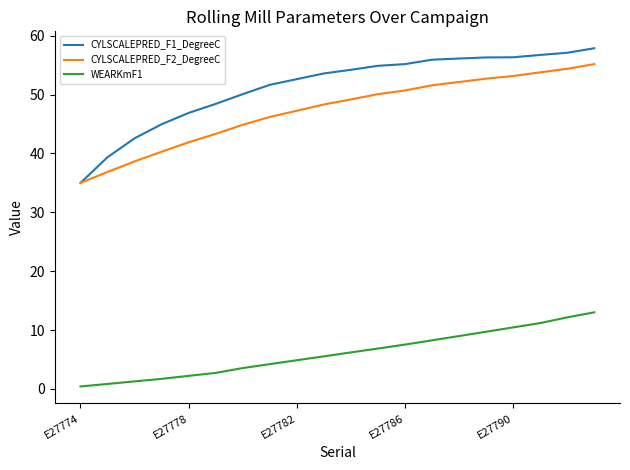

Rank the series by their maximum value, from highest to lowest.

CYLSCALEPRED_F1_DegreeC, CYLSCALEPRED_F2_DegreeC, WEARKmF1